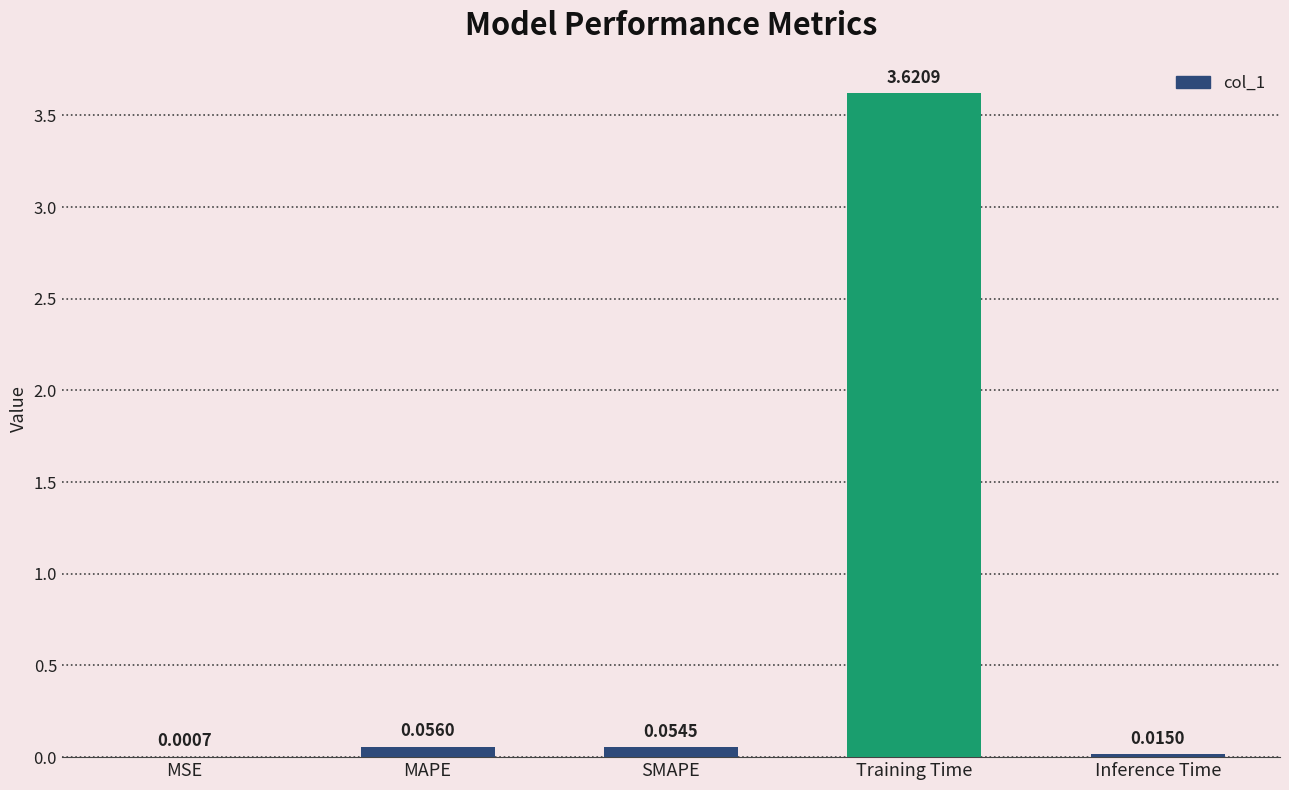

What is the change in value from Training Time to Inference Time?

-3.6